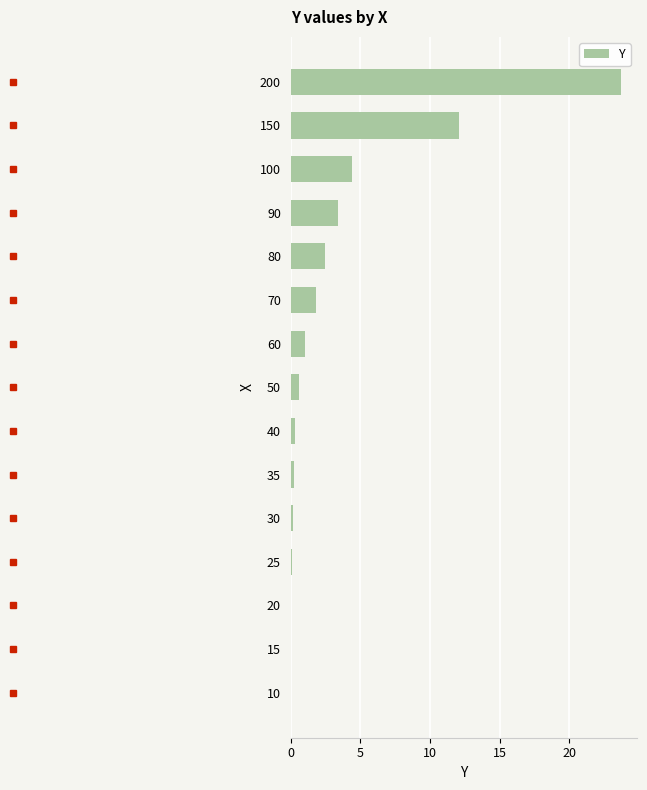

What is the sum of all values?

50.4